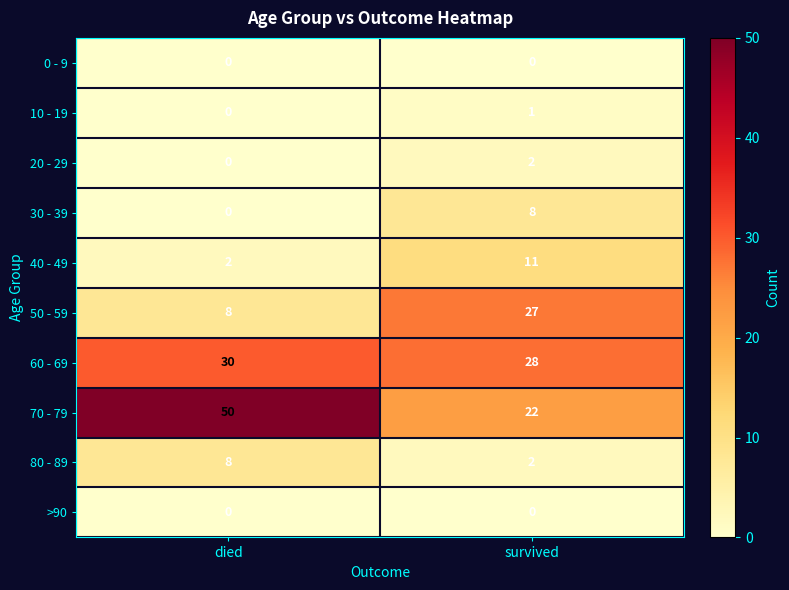

What is the difference between the 70 - 79 values at survived and died?

28